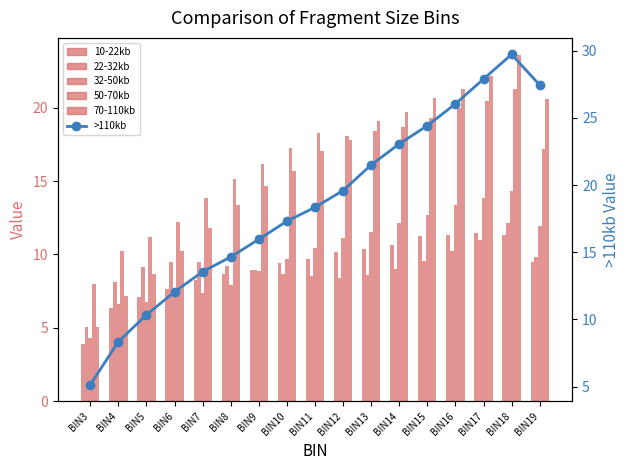

The 10-22kb series shows 1.6 at BIN3. True or false?

False